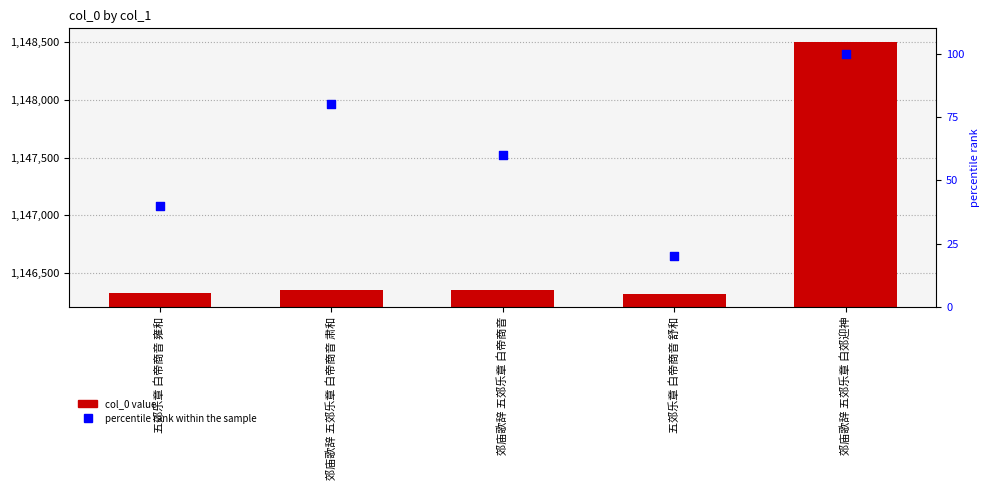

Which series has the largest Y range (max minus min)?

col_0